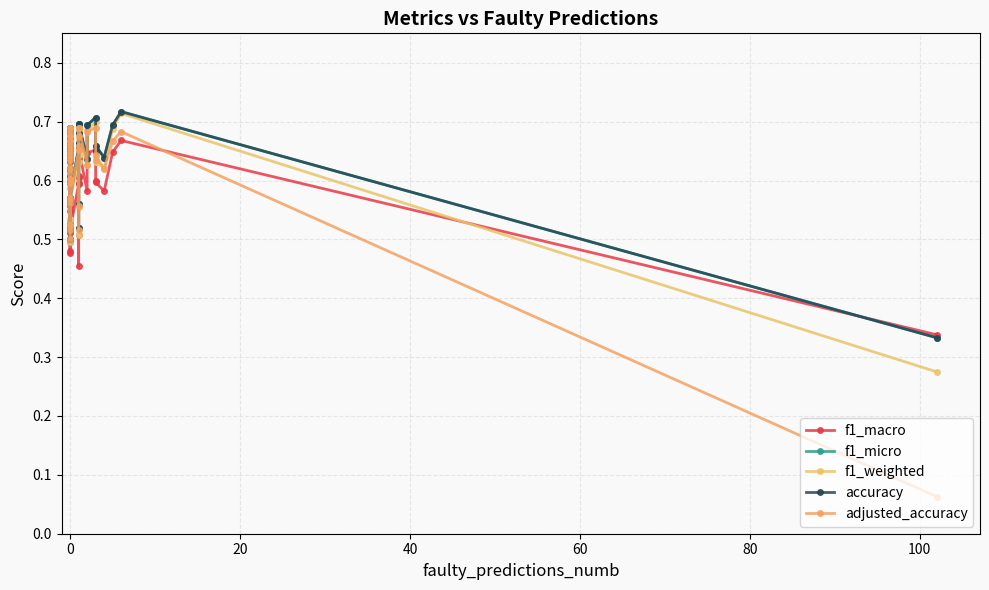

What is the value of the f1_weighted point at the 14th from the left?

0.6